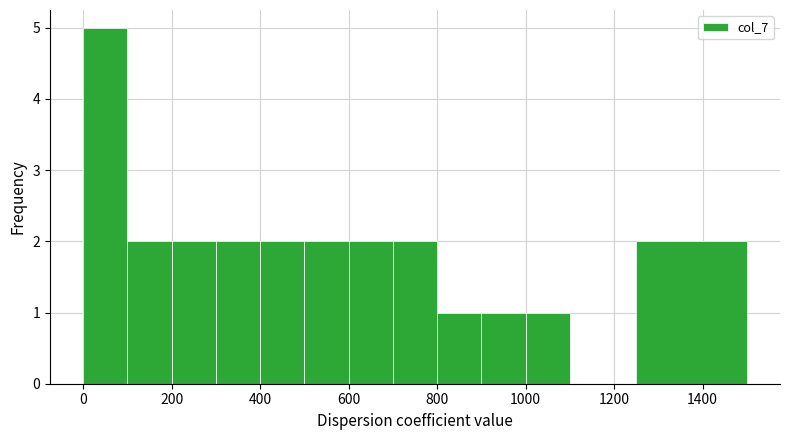

Over which range of the x-axis is the bar tallest?

0 to 100